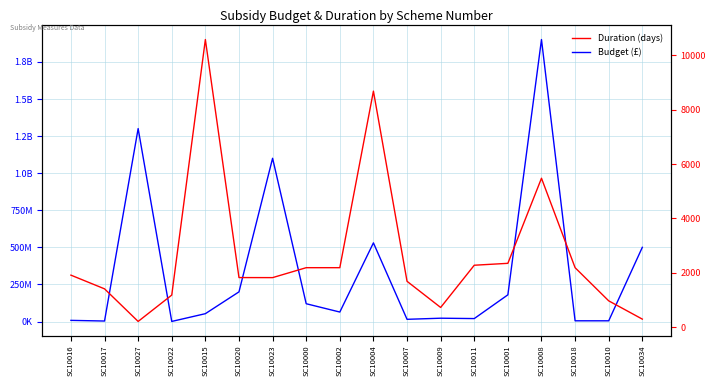

How many values in the Budget (£) series exceed 64000000?

8